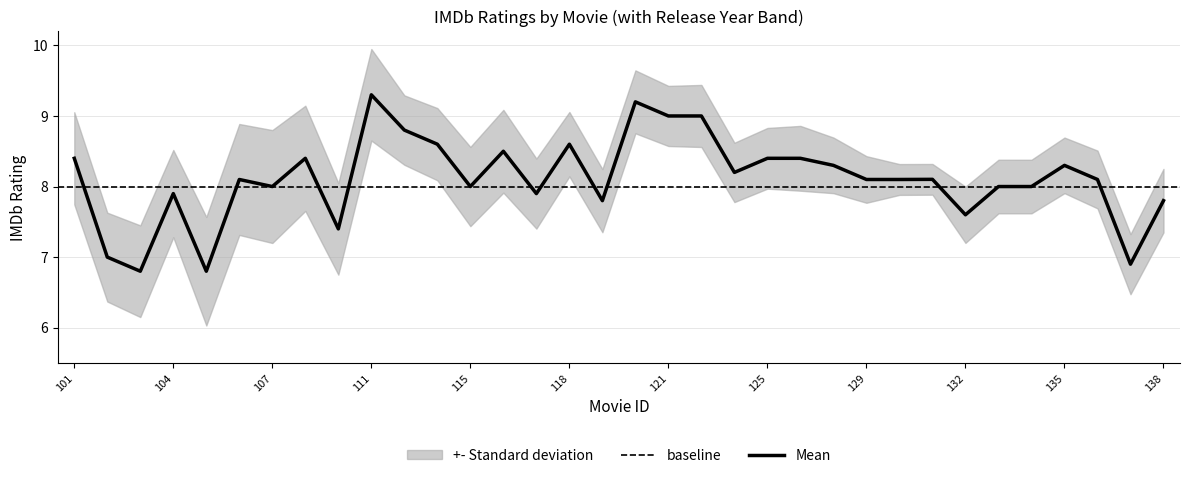

What is the maximum value shown in the chart?

9.3